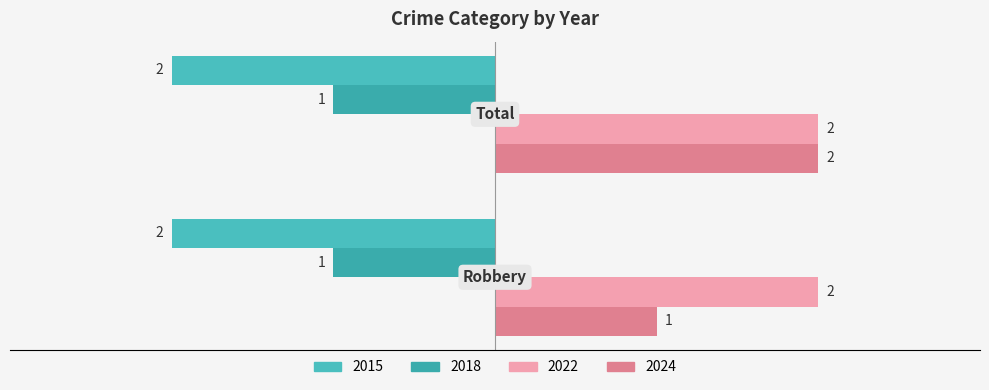

What is the maximum value shown in the chart?

2